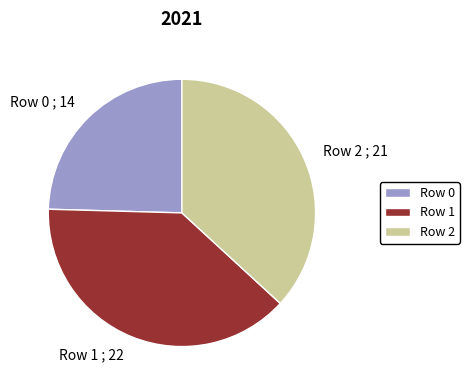

Count the number of slices in the pie.

3